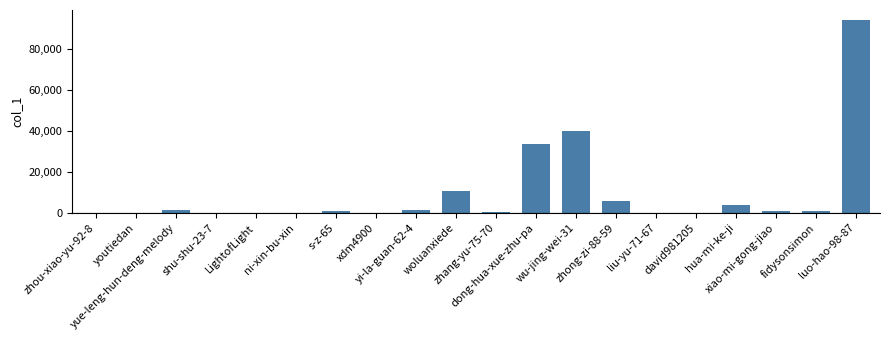

At which category does the chart reach its peak across all series?

luo-hao-98-87